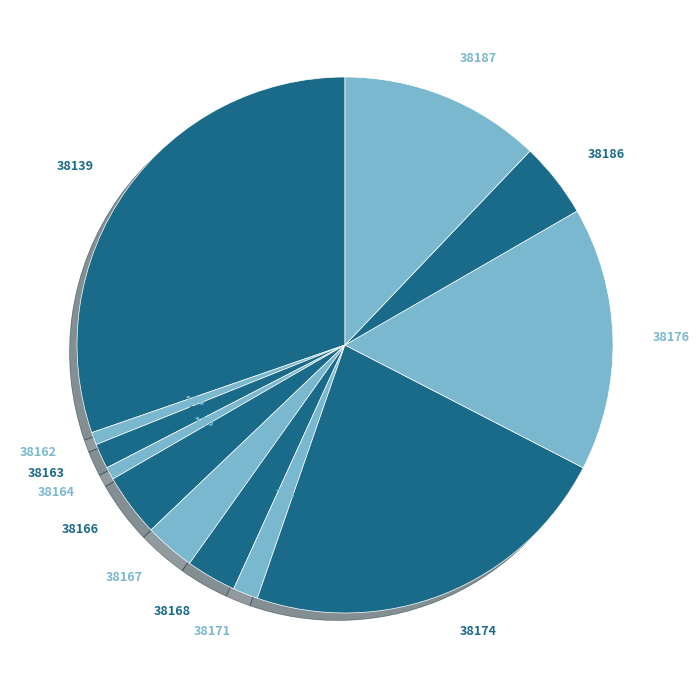

How many slices are in this pie chart?

12